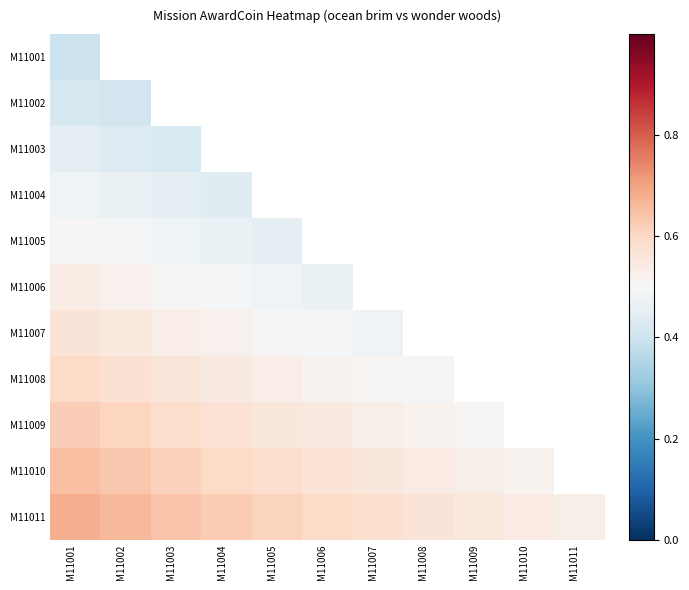

At which label is M11002 closest to 0?

M11002